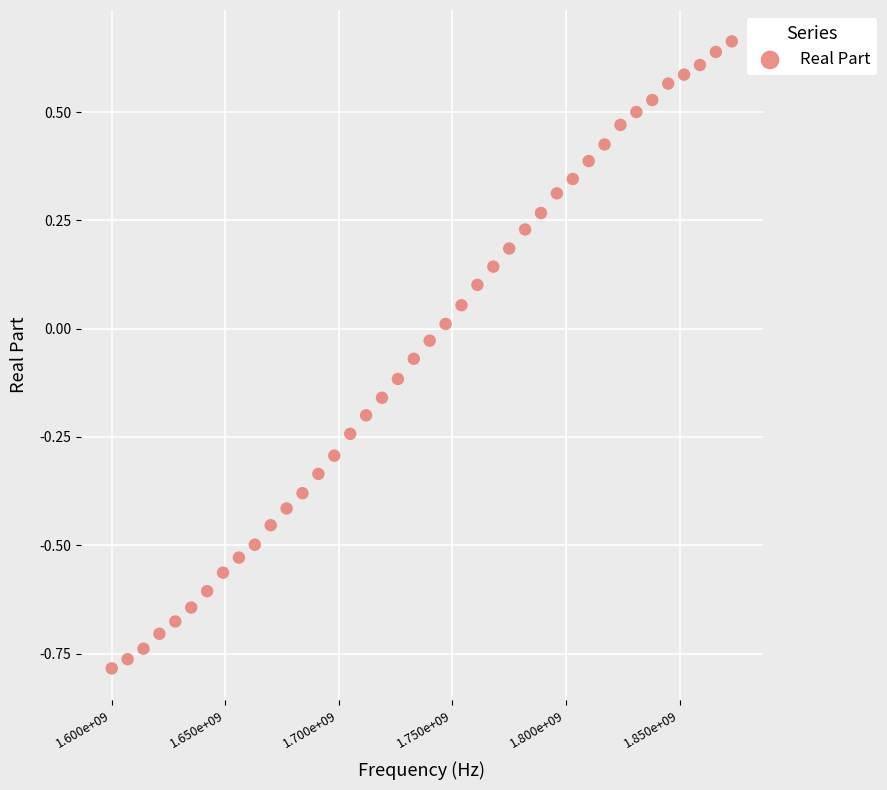

What is the range of Y values (max minus min)?

1.4